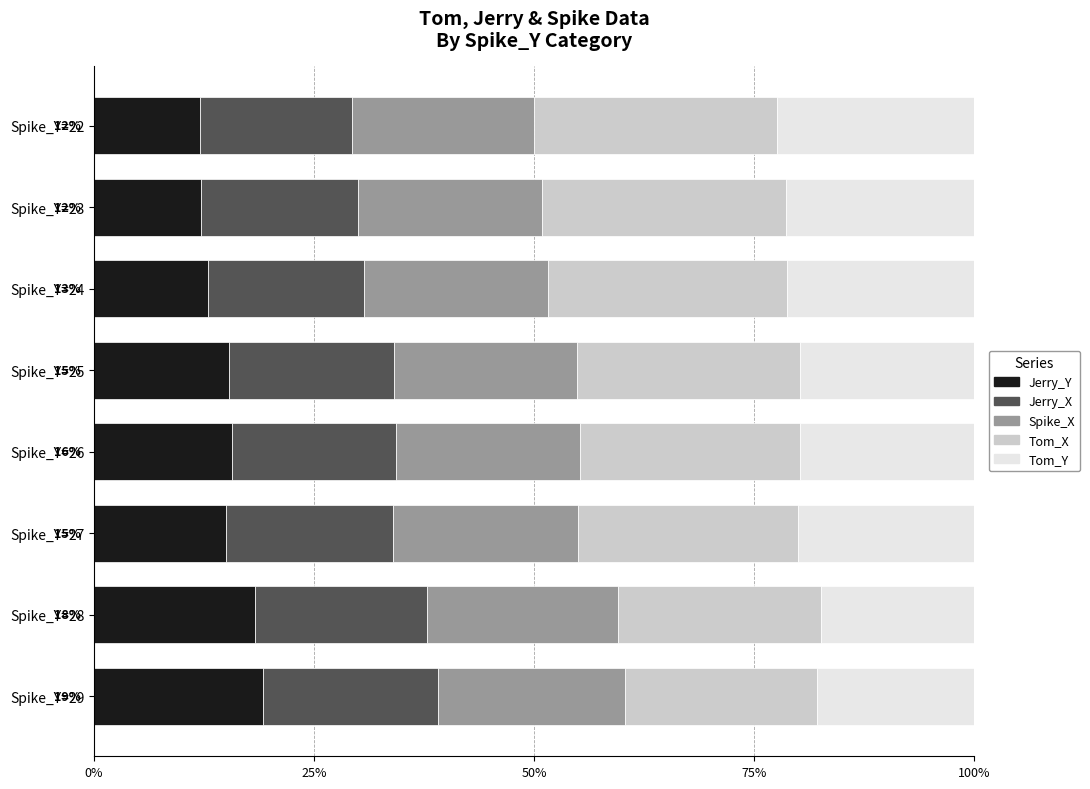

What are all the series names shown in the legend?

Jerry_Y, Jerry_X, Spike_X, Tom_X, Tom_Y